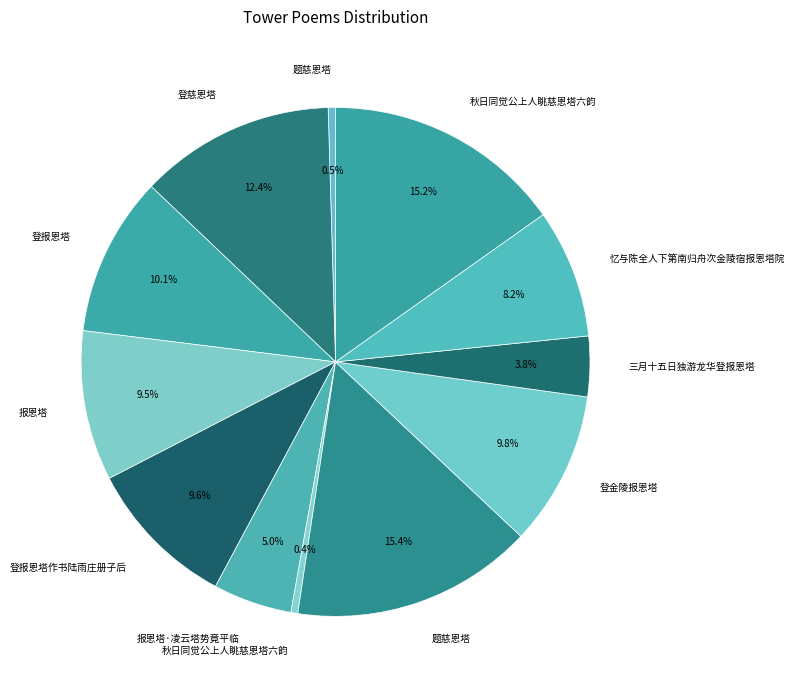

Count the number of slices in the pie.

12